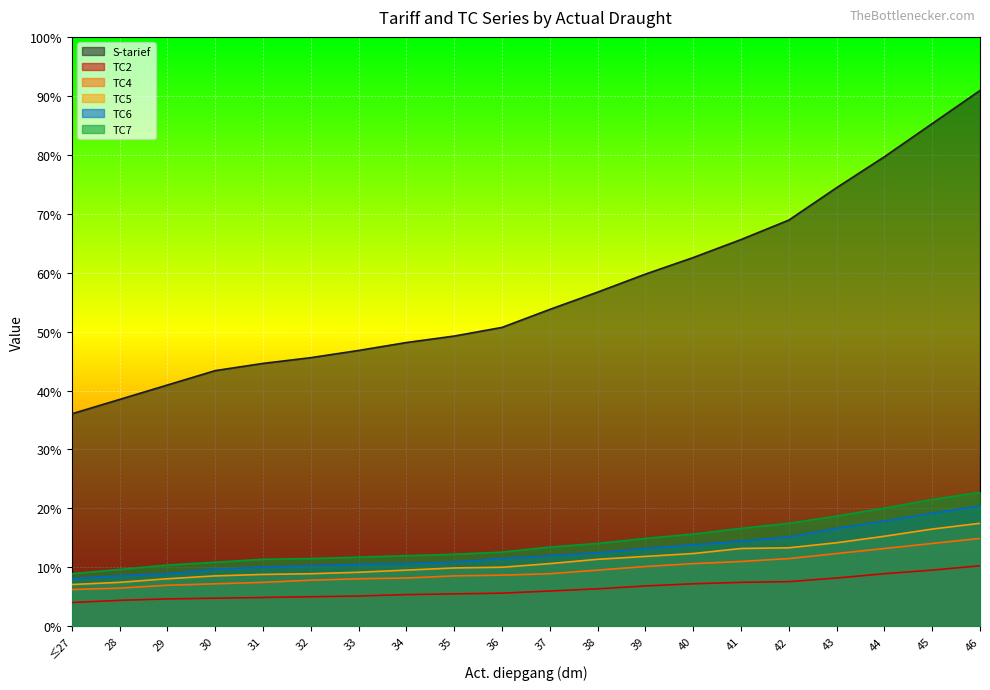

How many values in the TC6 series are below 98?

10